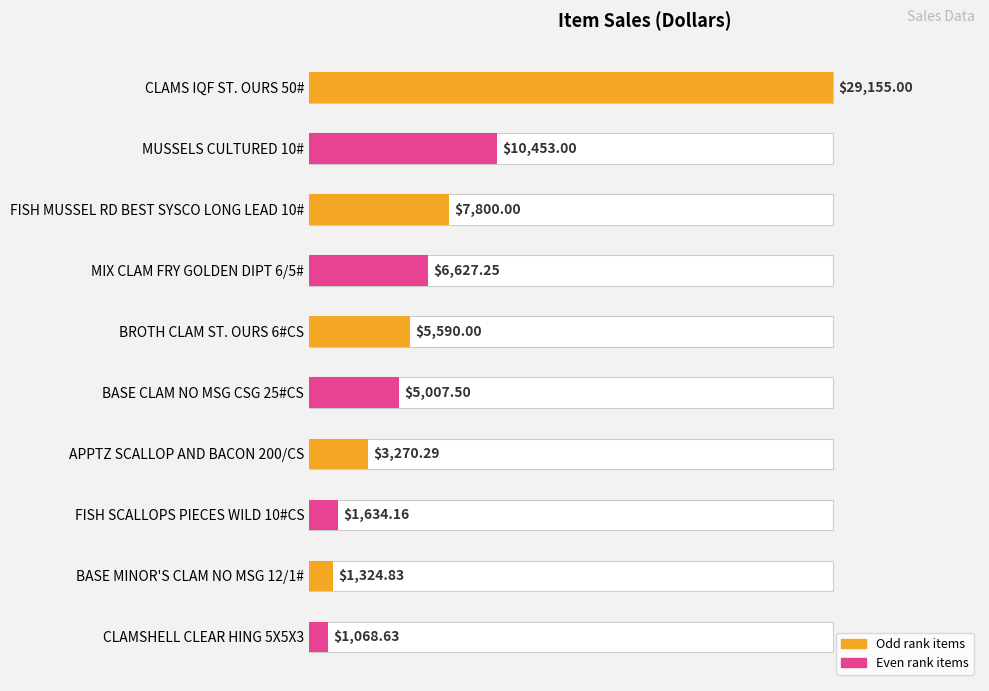

What is the sum of all values?

71930.7